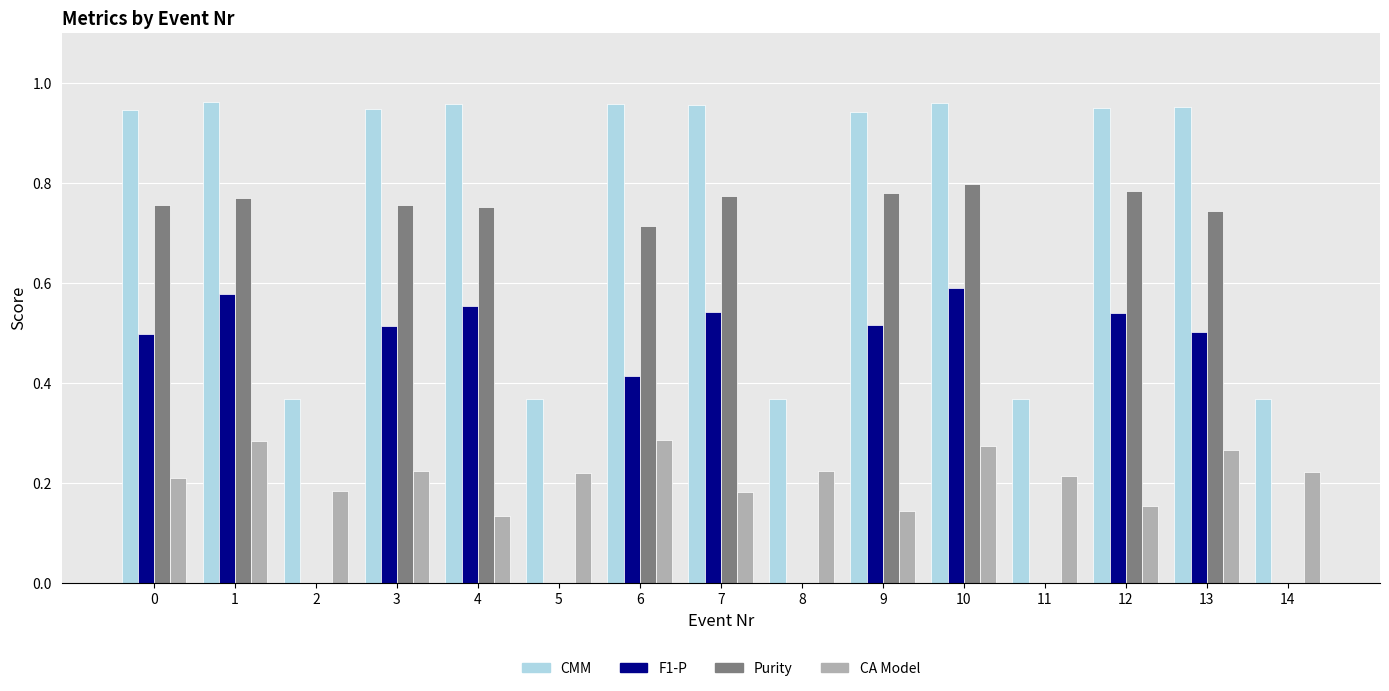

Between 9 and 10, which series saw the biggest shift?

CA Model